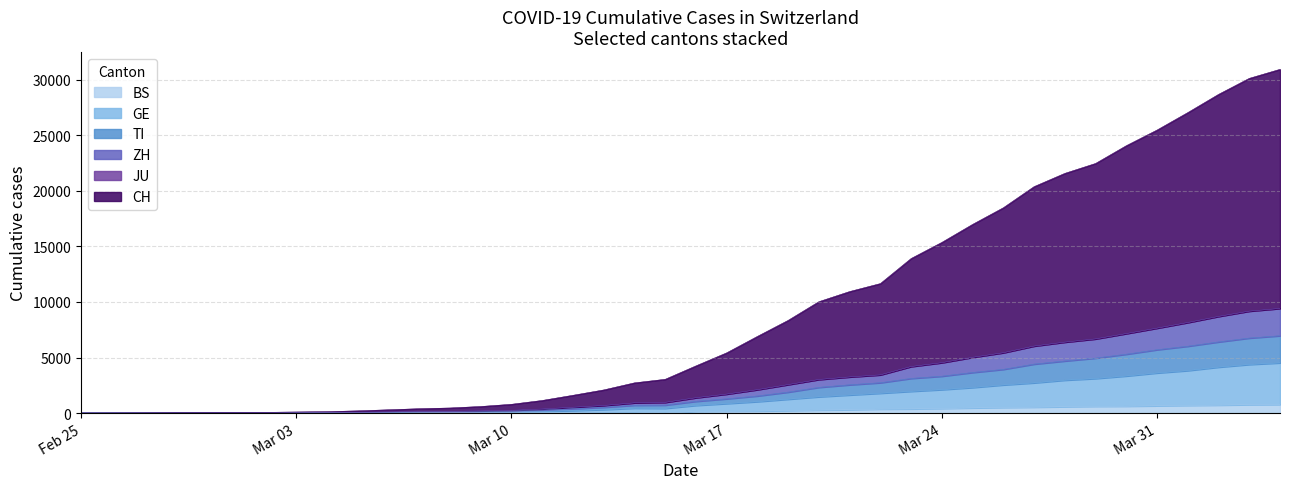

What is the maximum value for BS?

767